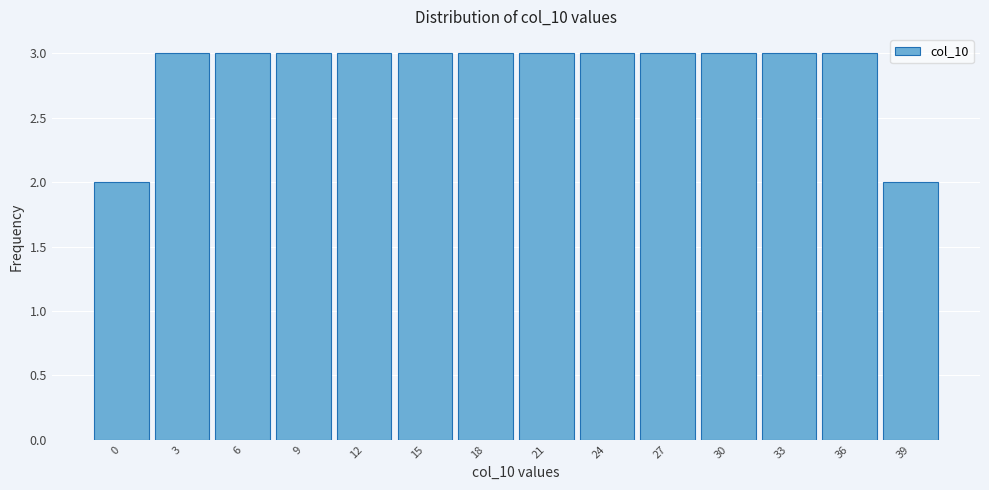

Reading left to right, extract all data points from this chart.

0=2	3=3	6=3	9=3	12=3	15=3	18=3	21=3	24=3	27=3	30=3	33=3	36=3	39=2